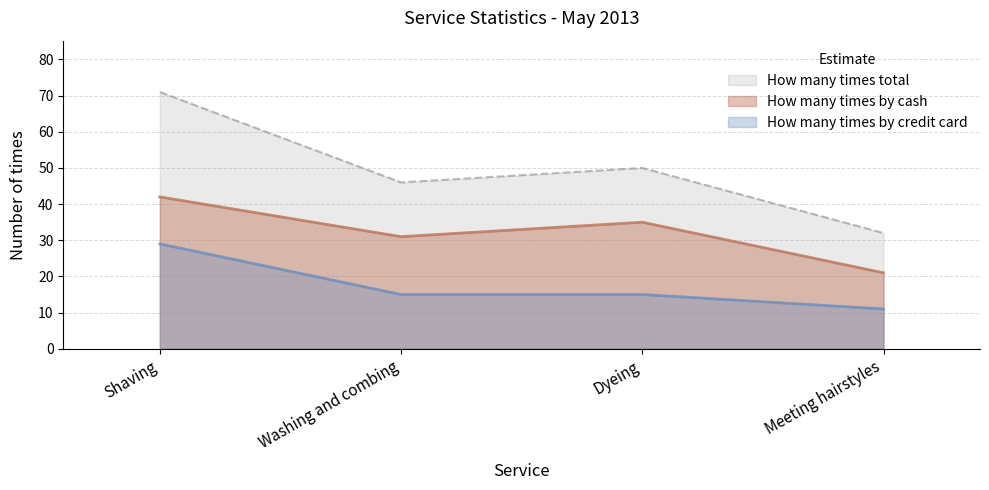

Rank the series at Meeting hairstyles from highest to lowest value.

How many times total, How many times by cash, How many times by credit card